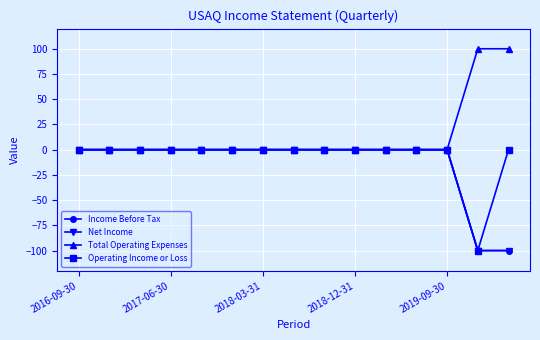

Which series has the largest total across all categories?

Total Operating Expenses